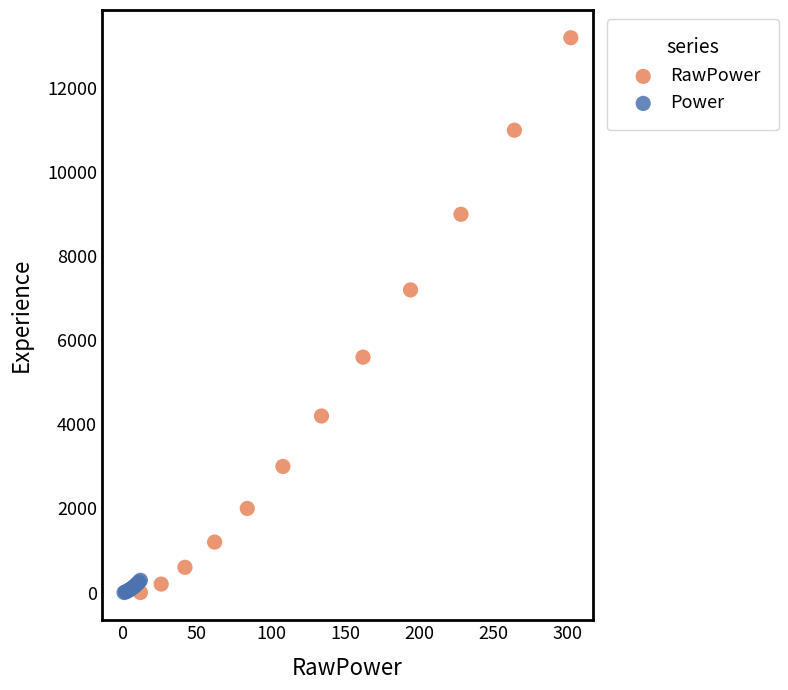

Which series has the largest Y range (max minus min)?

RawPower